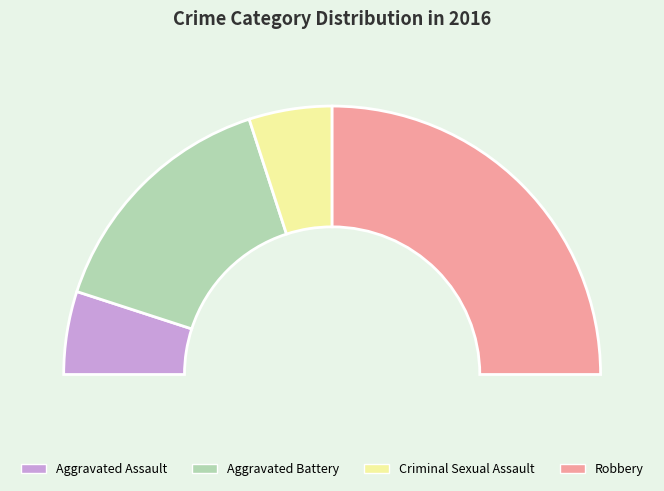

What portion of the pie excludes Aggravated Assault?

90.0%